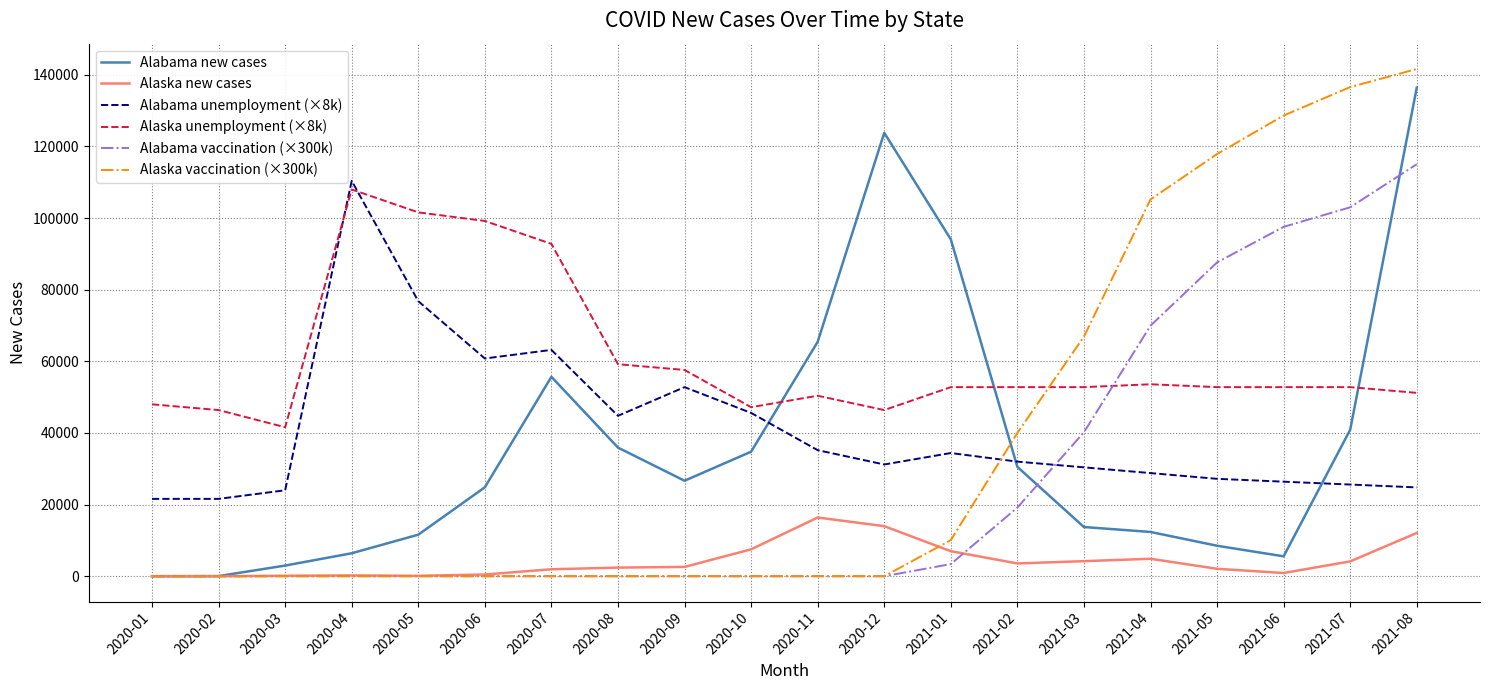

Count the number of categories in the chart.

20